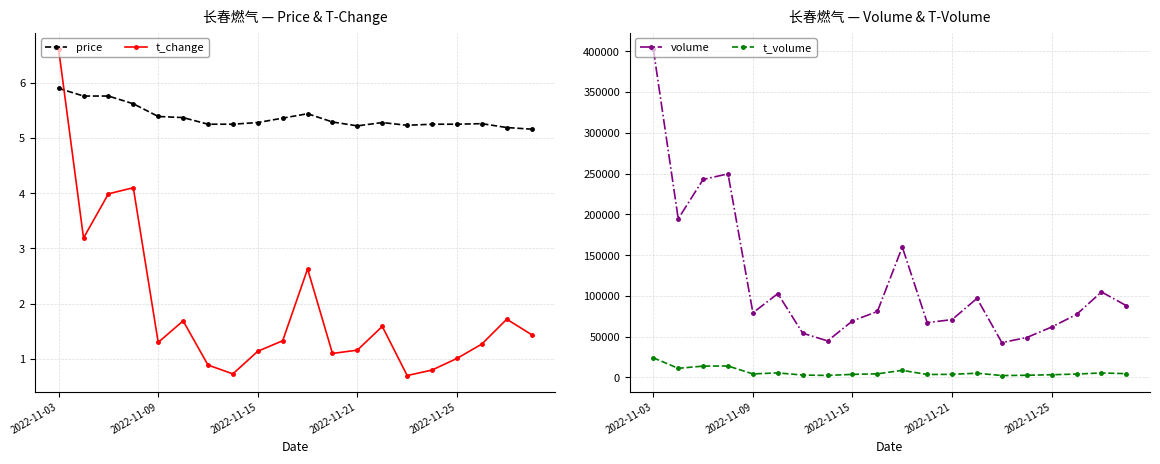

Is this an area chart (filled region under the line)?

No